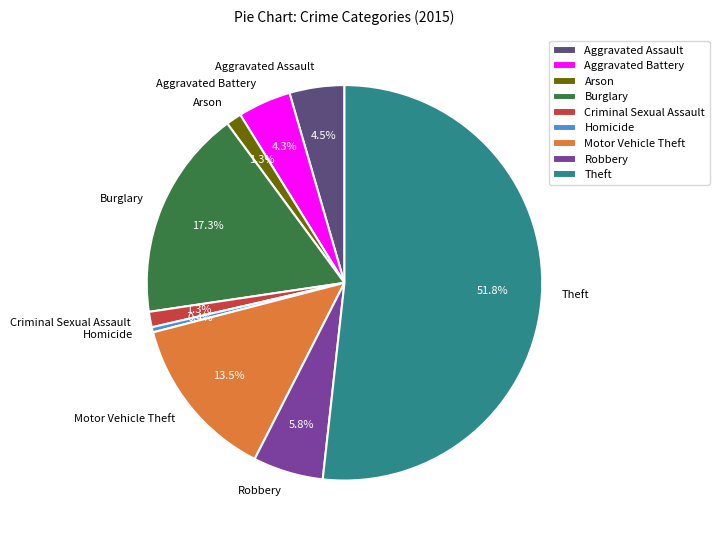

To the nearest percent, what is the difference between the Homicide and Burglary slice percentages?

17%